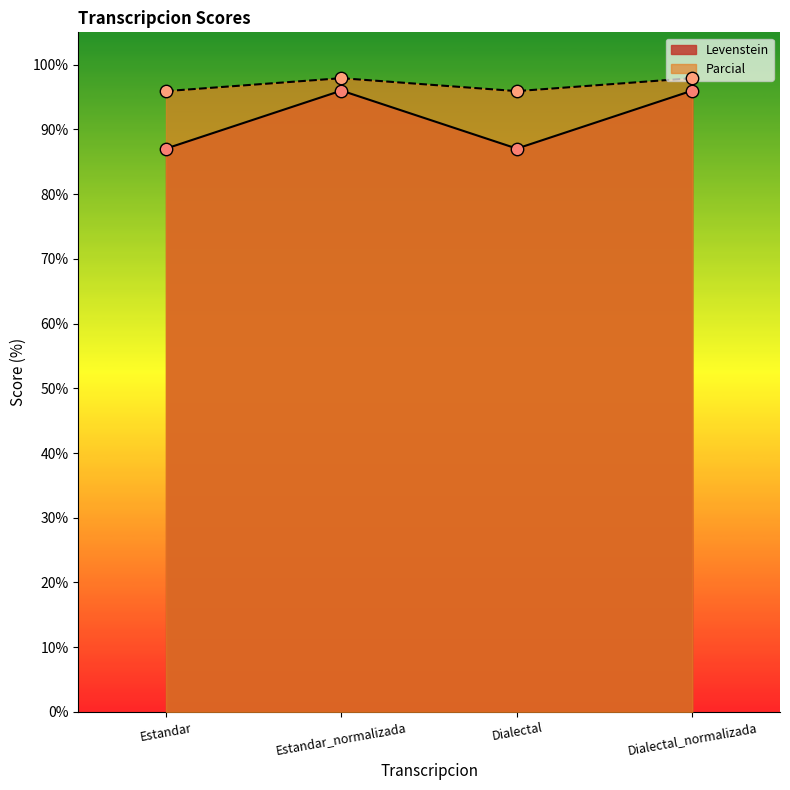

Which series contains the highest Y value?

Parcial